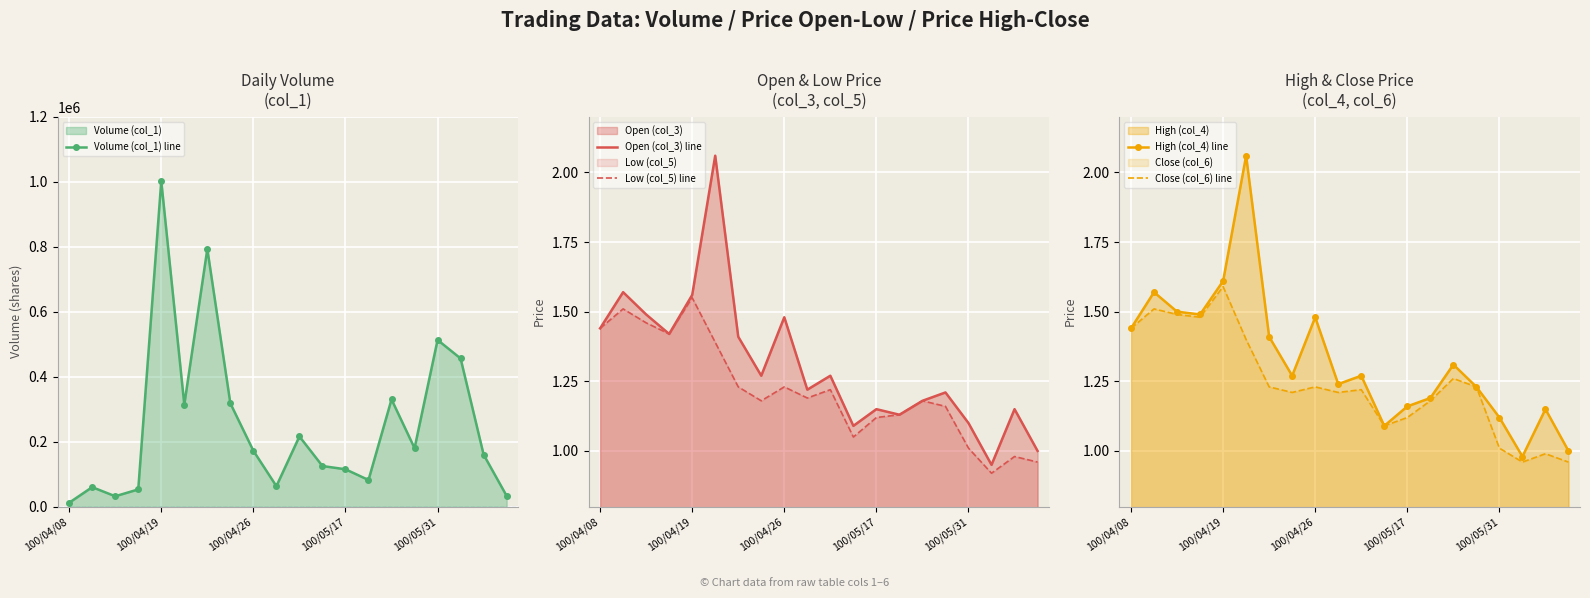

True or false: Volume (col_1) line and Low (col_5) line intersect in this chart.

False